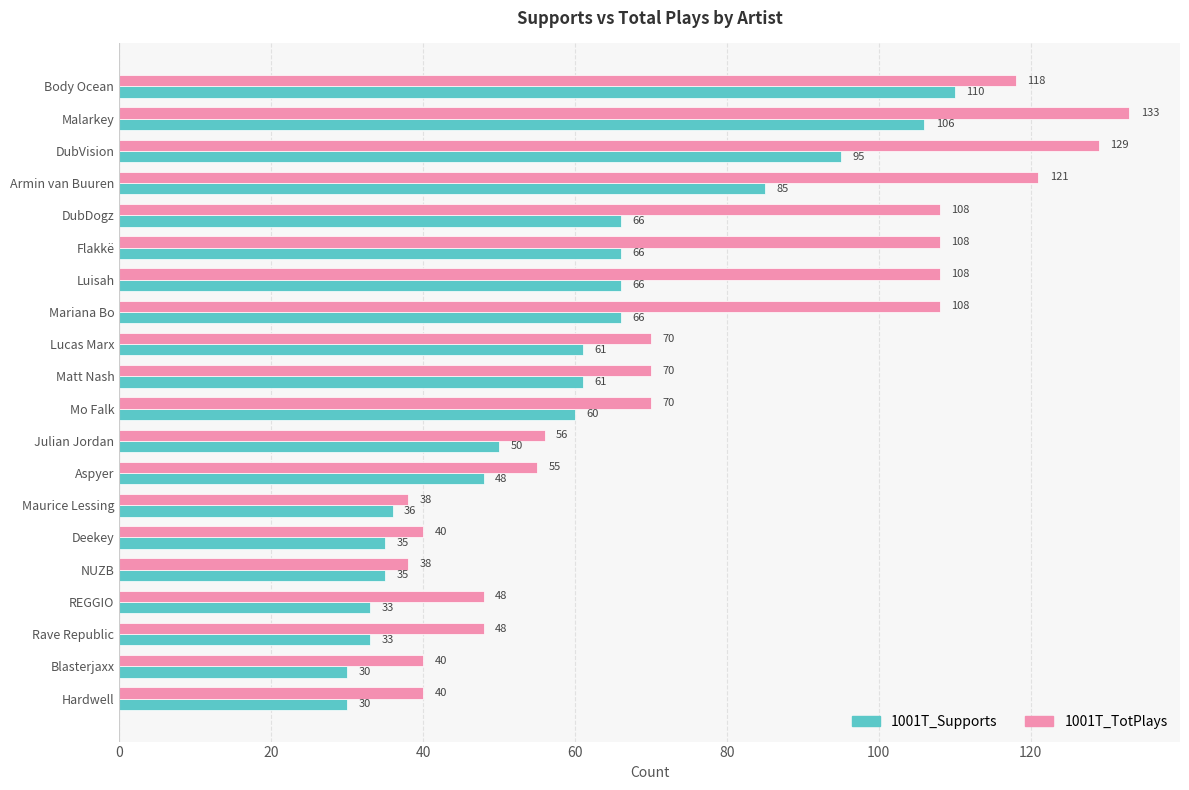

What is the difference between the maximum and minimum values in the 1001T_Supports series?

80